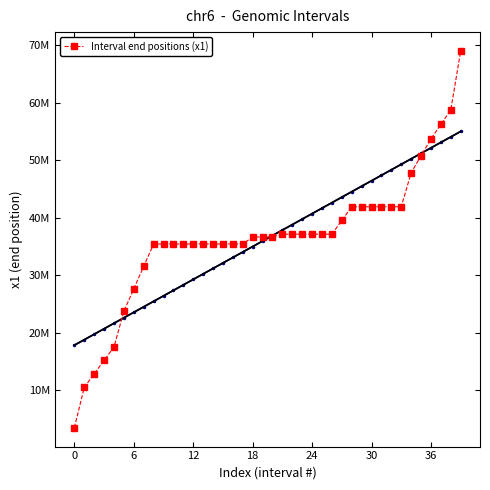

What is the sum of all values?

1456800340